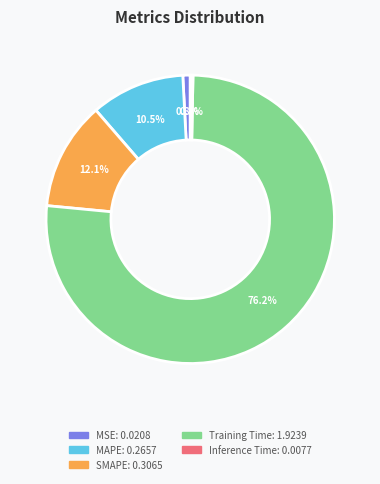

The SMAPE slice represents 18% of the pie. True or false?

False